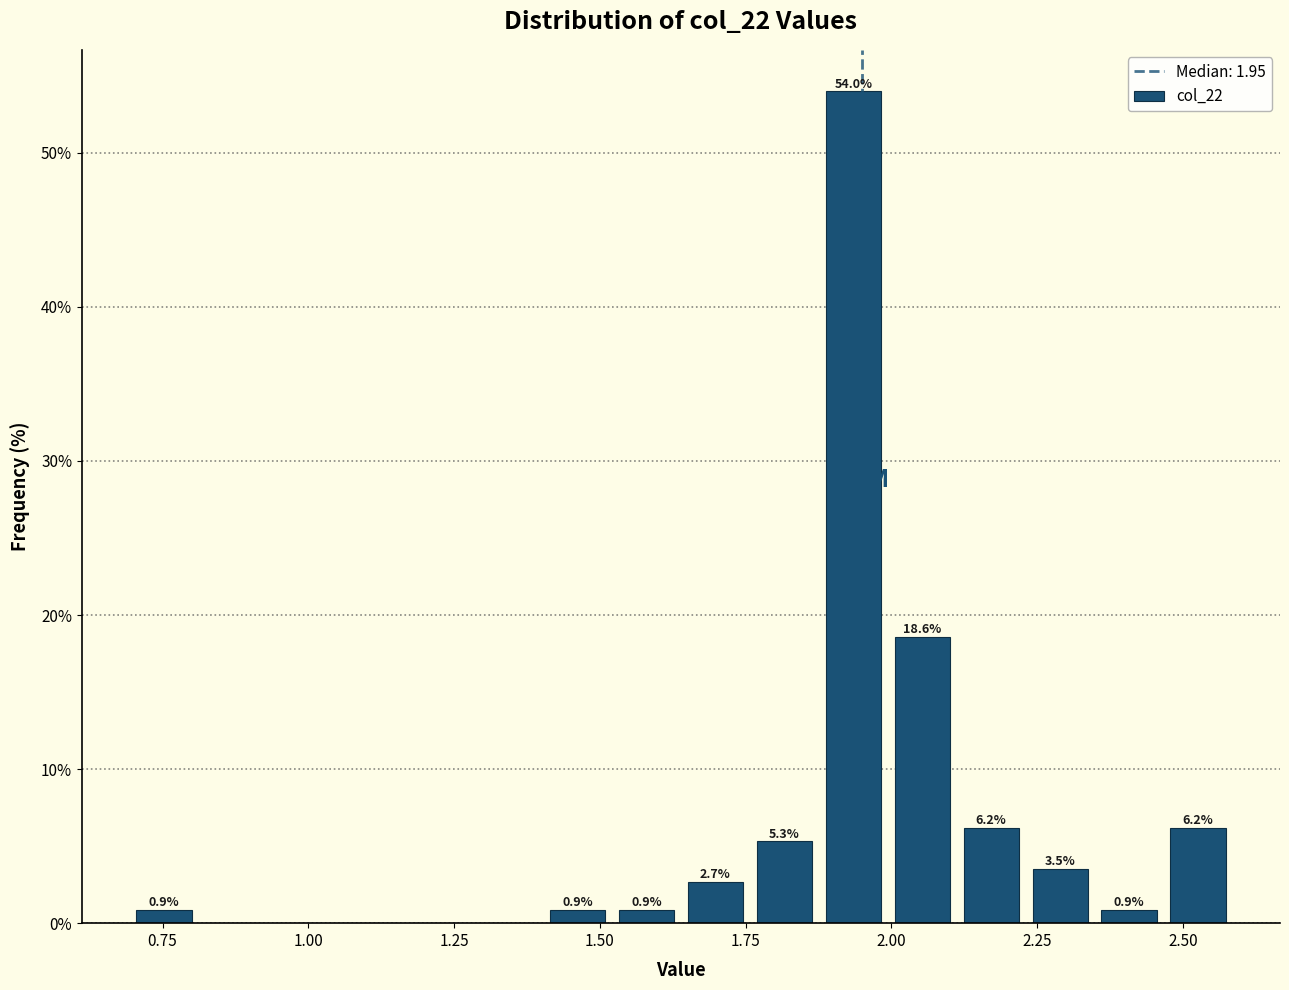

Read against the x-axis, roughly where is the centre of the tallest bar?

1.95